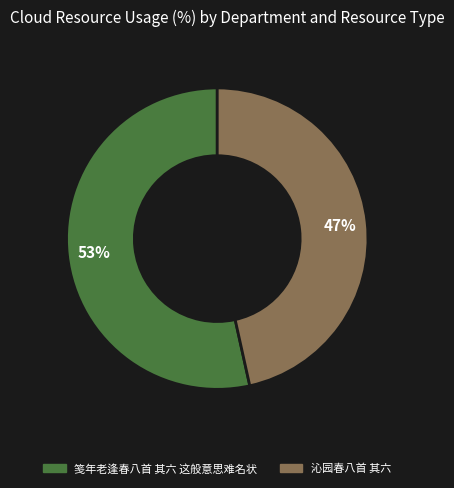

How many slices are in this pie chart?

2